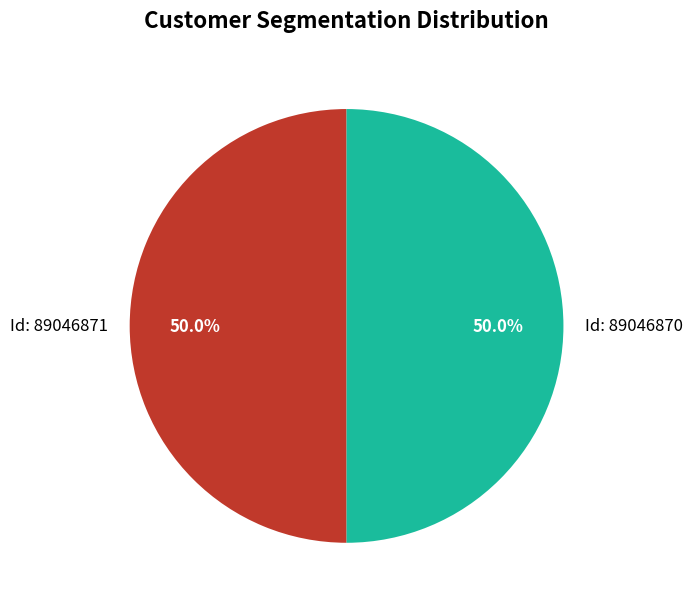

What portion of the pie excludes Id: 89046870?

50.0%